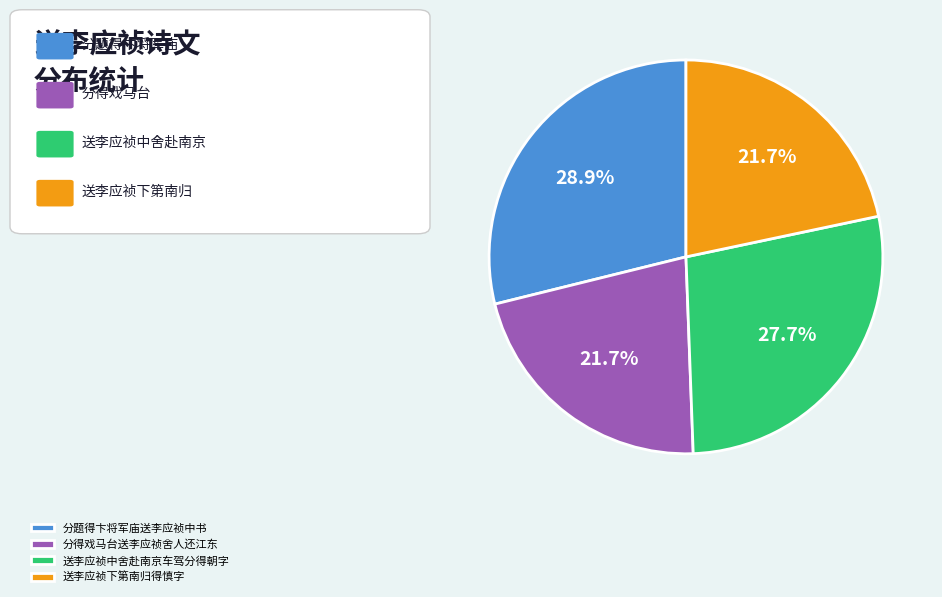

Which slice is the largest?

分题得卞将军庙送李应祯中书